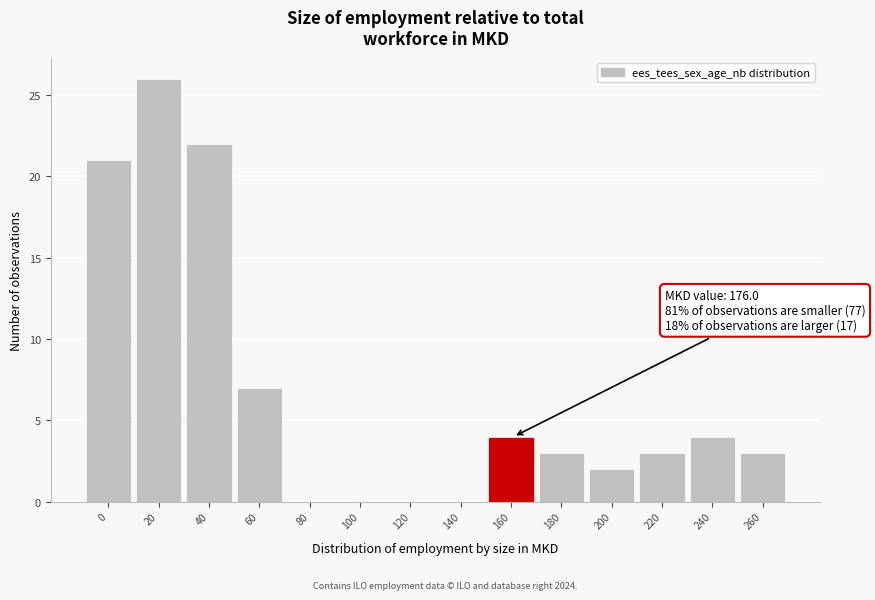

Reading left to right, list all the values displayed in this chart.

0=21	20=26	40=22	60=7	80=0	100=0	120=0	140=0	160=4	180=3	200=2	220=3	240=4	260=3